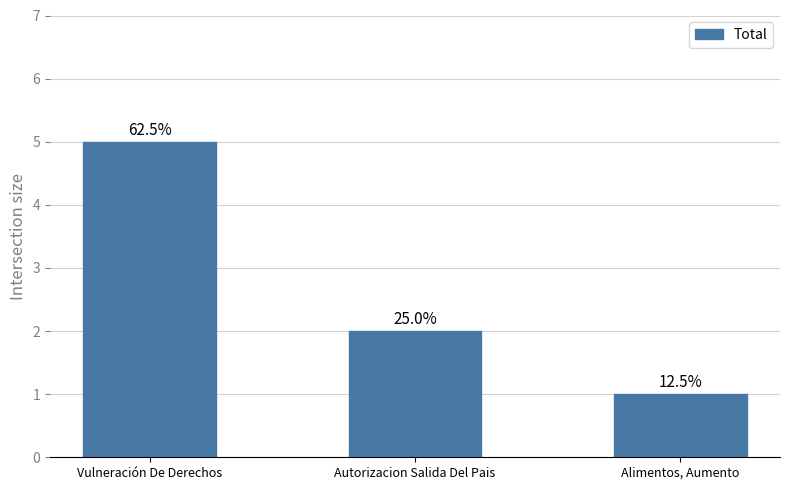

Count the values in the range 1 to 5.

3